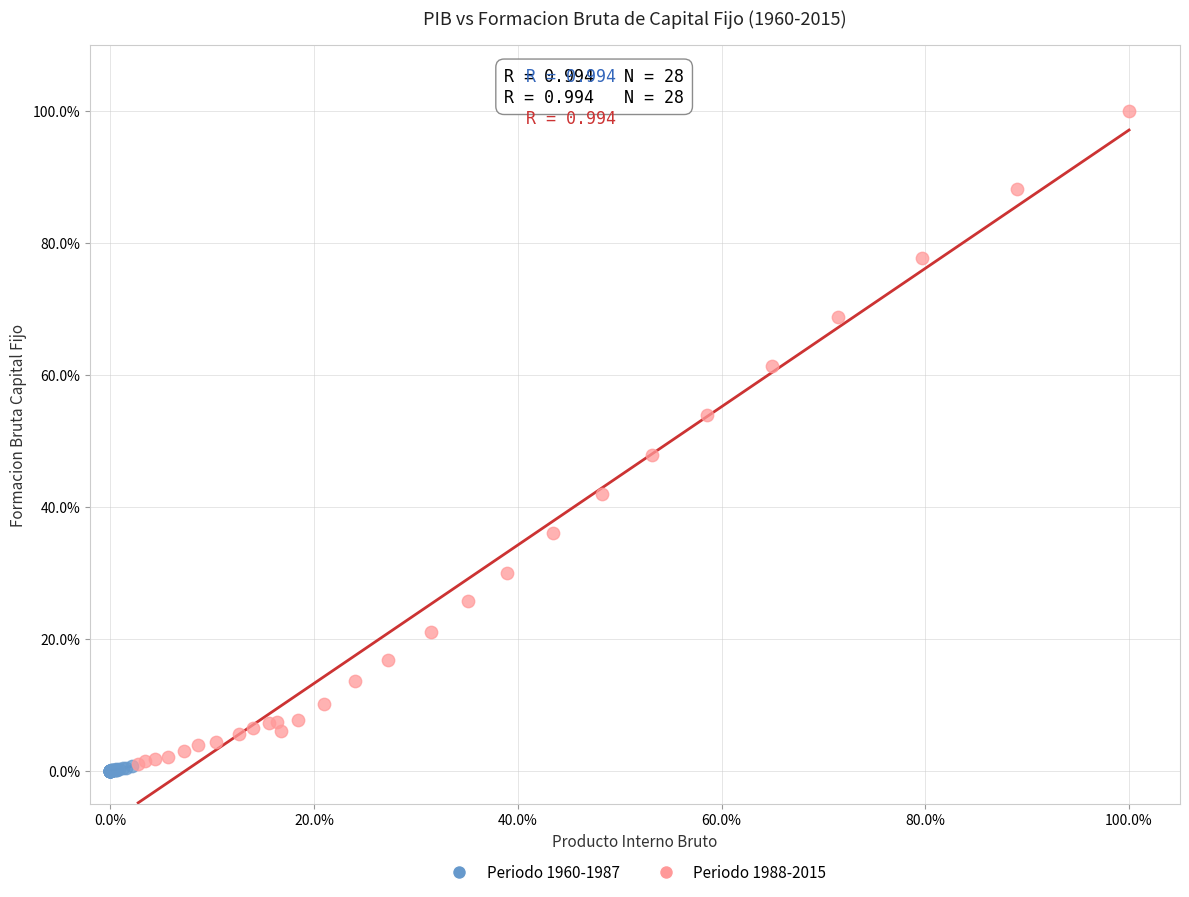

What are all the series names shown in the legend?

Periodo 1960-1987, Periodo 1988-2015